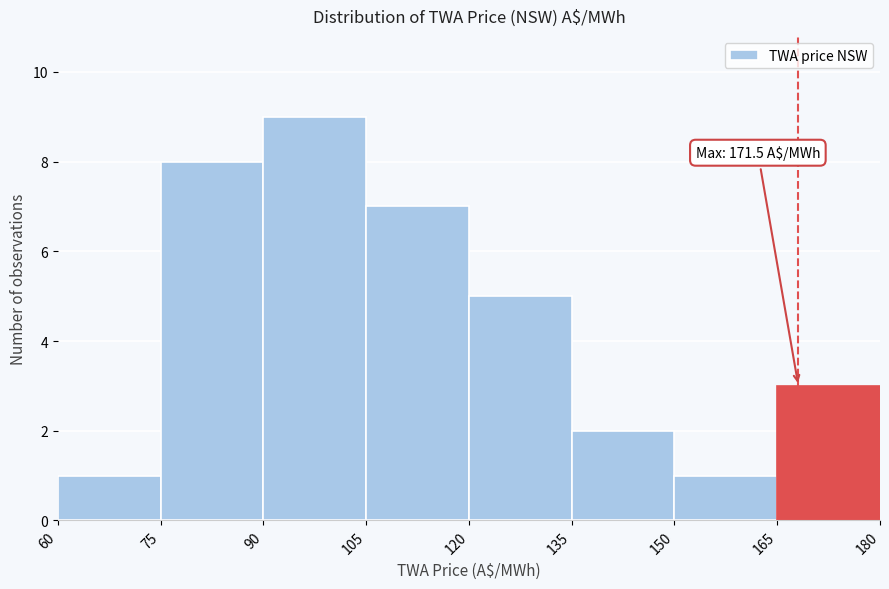

Which range on the x-axis has the tallest bar?

90 to 105